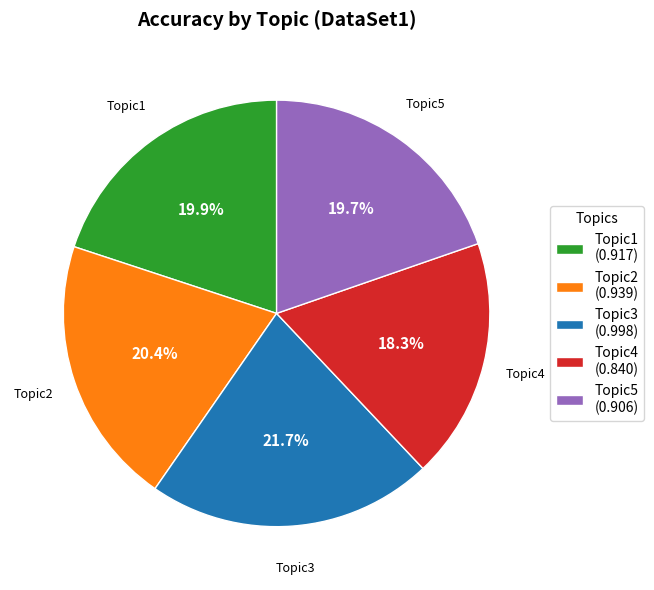

How many segments does this pie chart have?

5